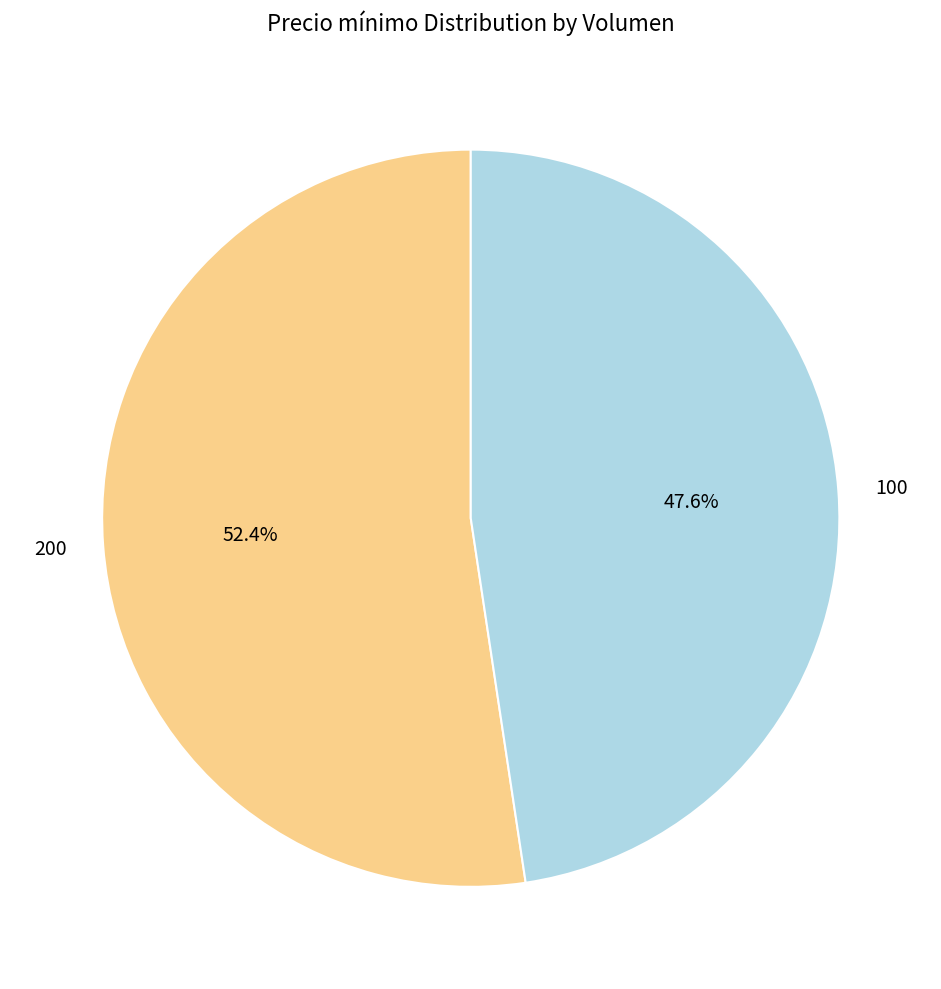

What is the largest slice in the pie chart?

200